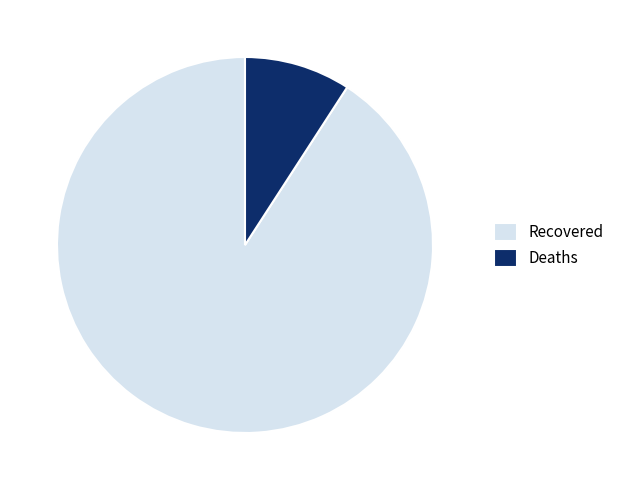

Rank the categories by value from lowest to highest.

Deaths, Recovered